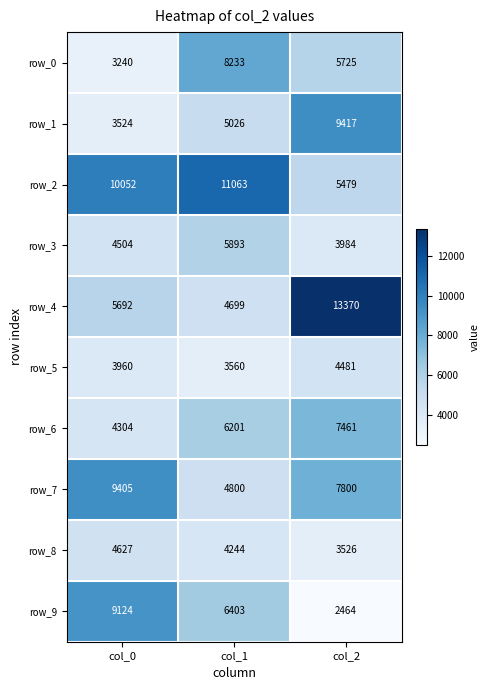

How many categories are shown in the chart?

3